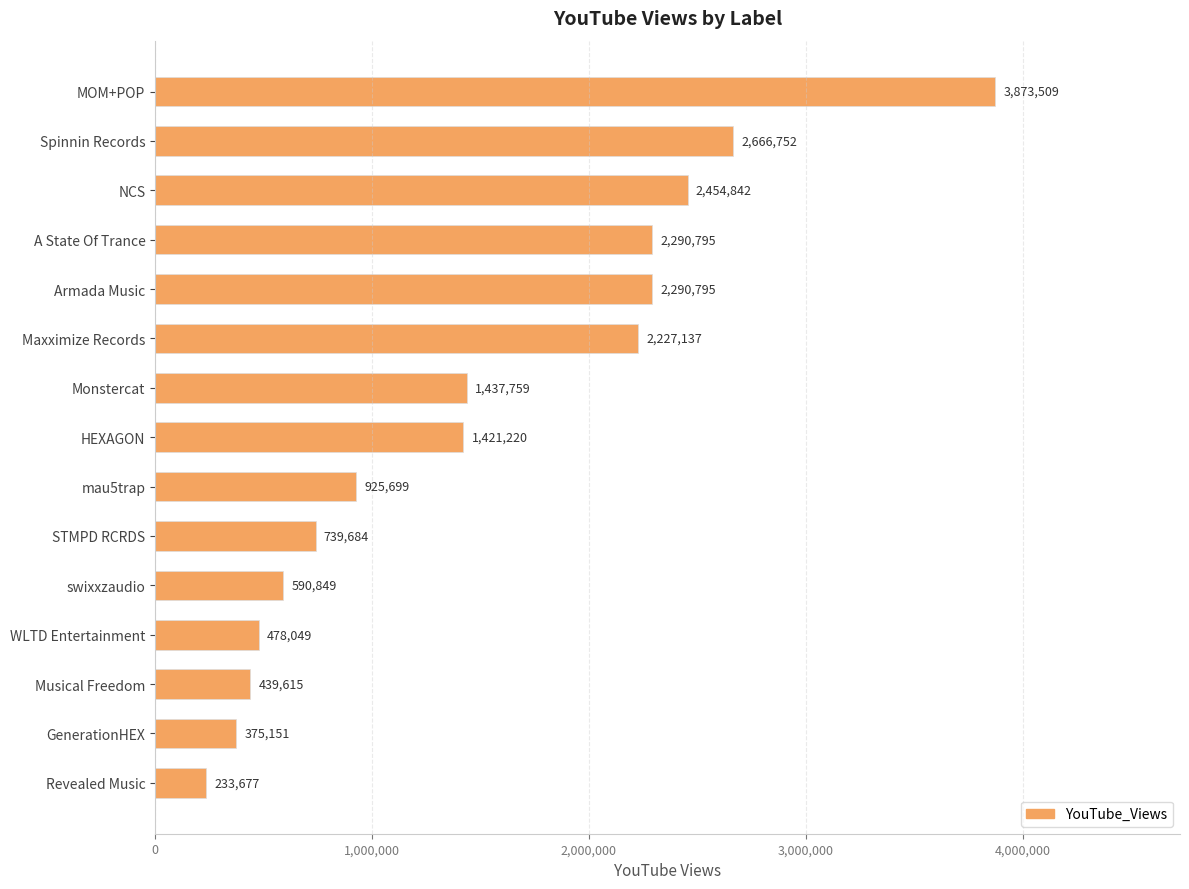

Where is the data nearest to the value 2053593?

Maxximize Records